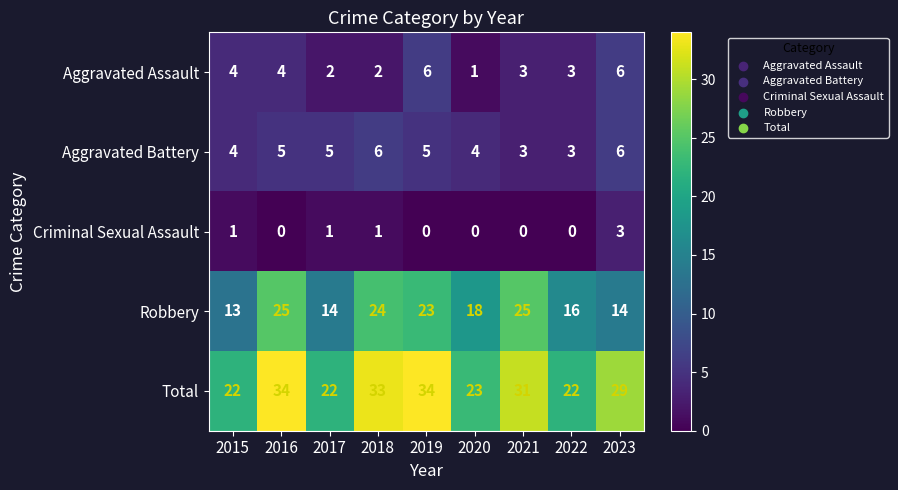

What is the difference between the Robbery values at 2023 and 2020?

4